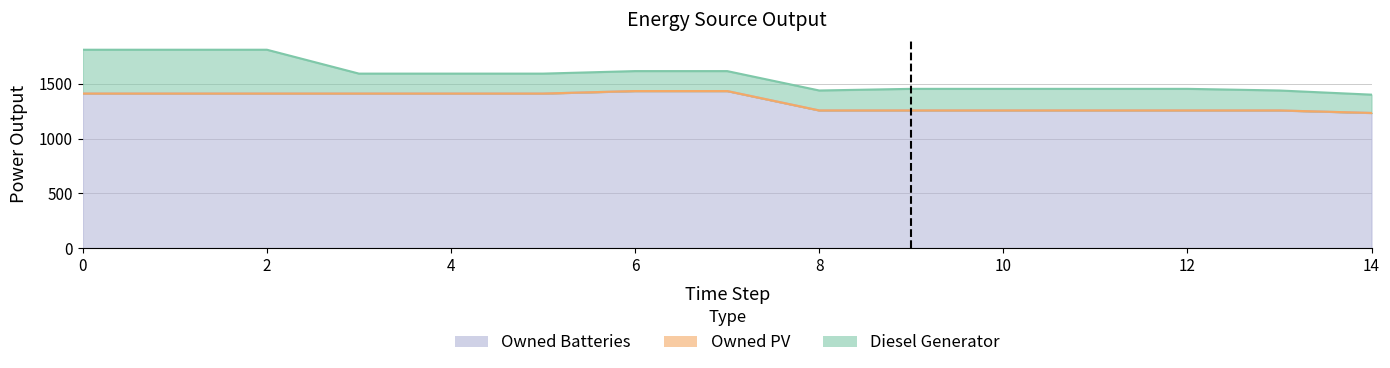

The Owned Batteries series shows 1919 at 7. True or false?

False